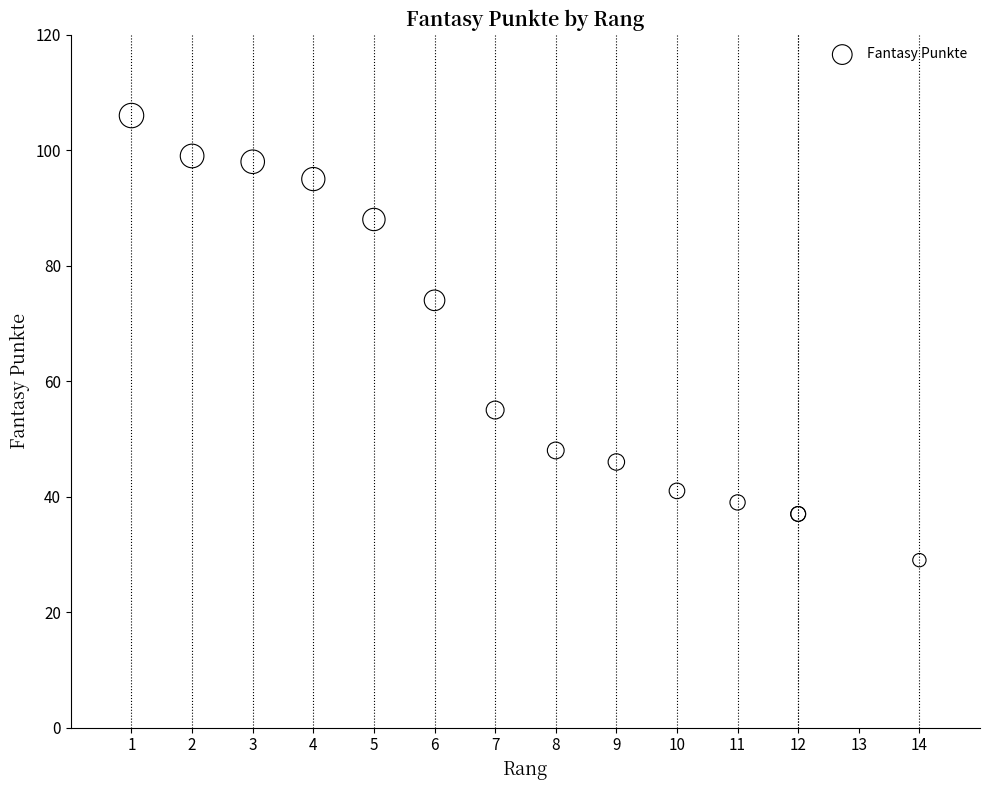

What Y value in the scatter plot is closest to 67?

74